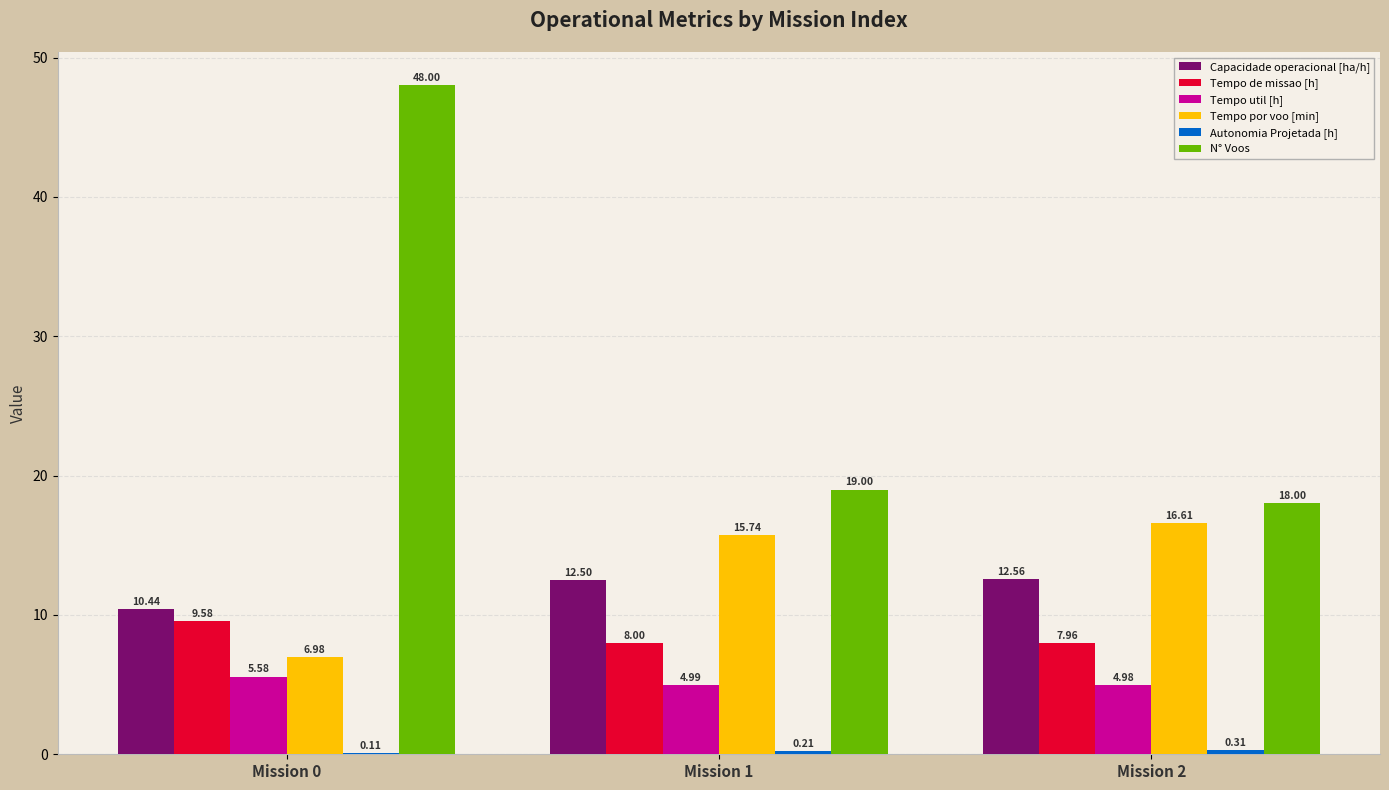

Which series has the largest range (max minus min)?

N° Voos